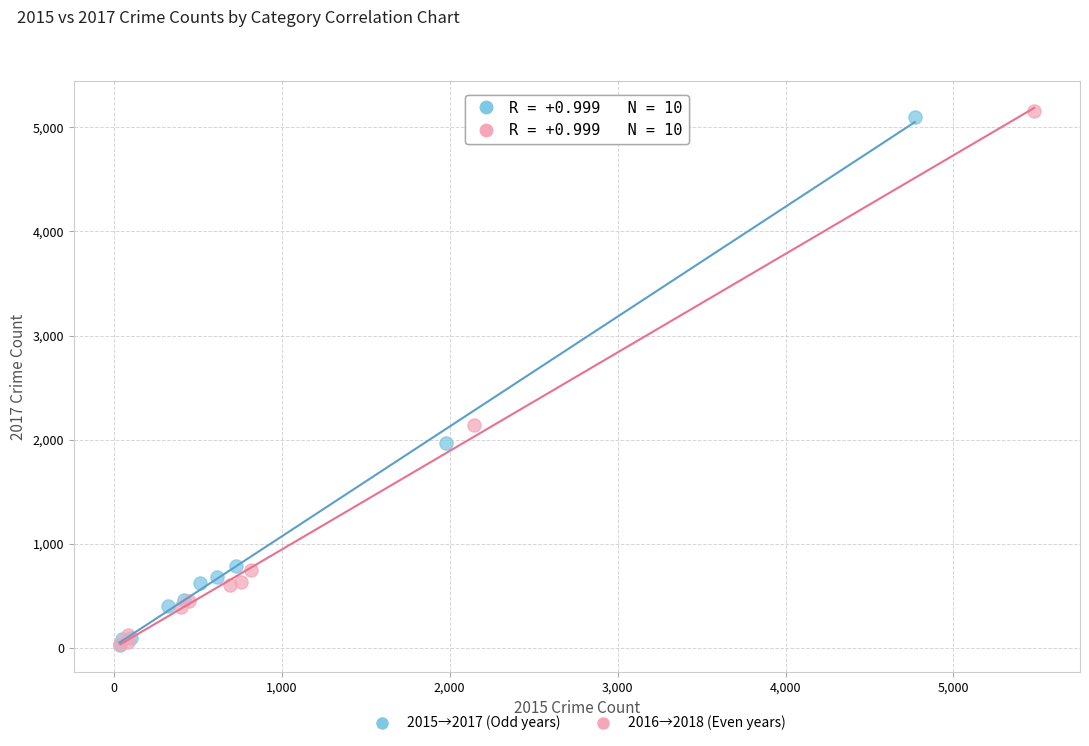

Which series has the largest Y range (max minus min)?

2016→2018 (Even years)